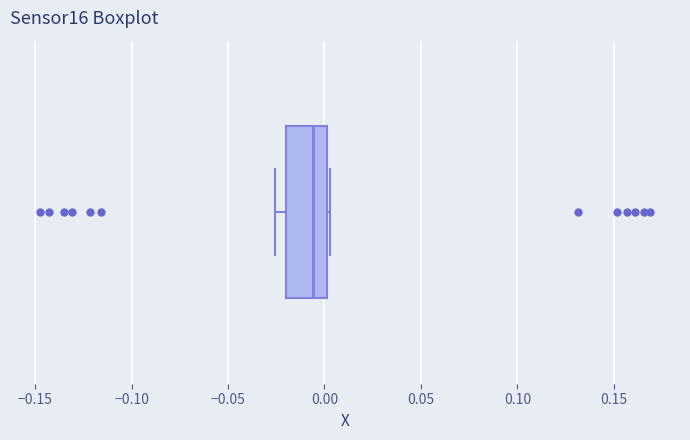

Read this box plot against the x-axis: the position of the median line, the range covered by the box, and the ends of both whiskers. The values are not printed on the chart, so give them approximately, as read against the axis.

median -0.005, box -0.020 to 0.000, whiskers -0.025 to 0.005